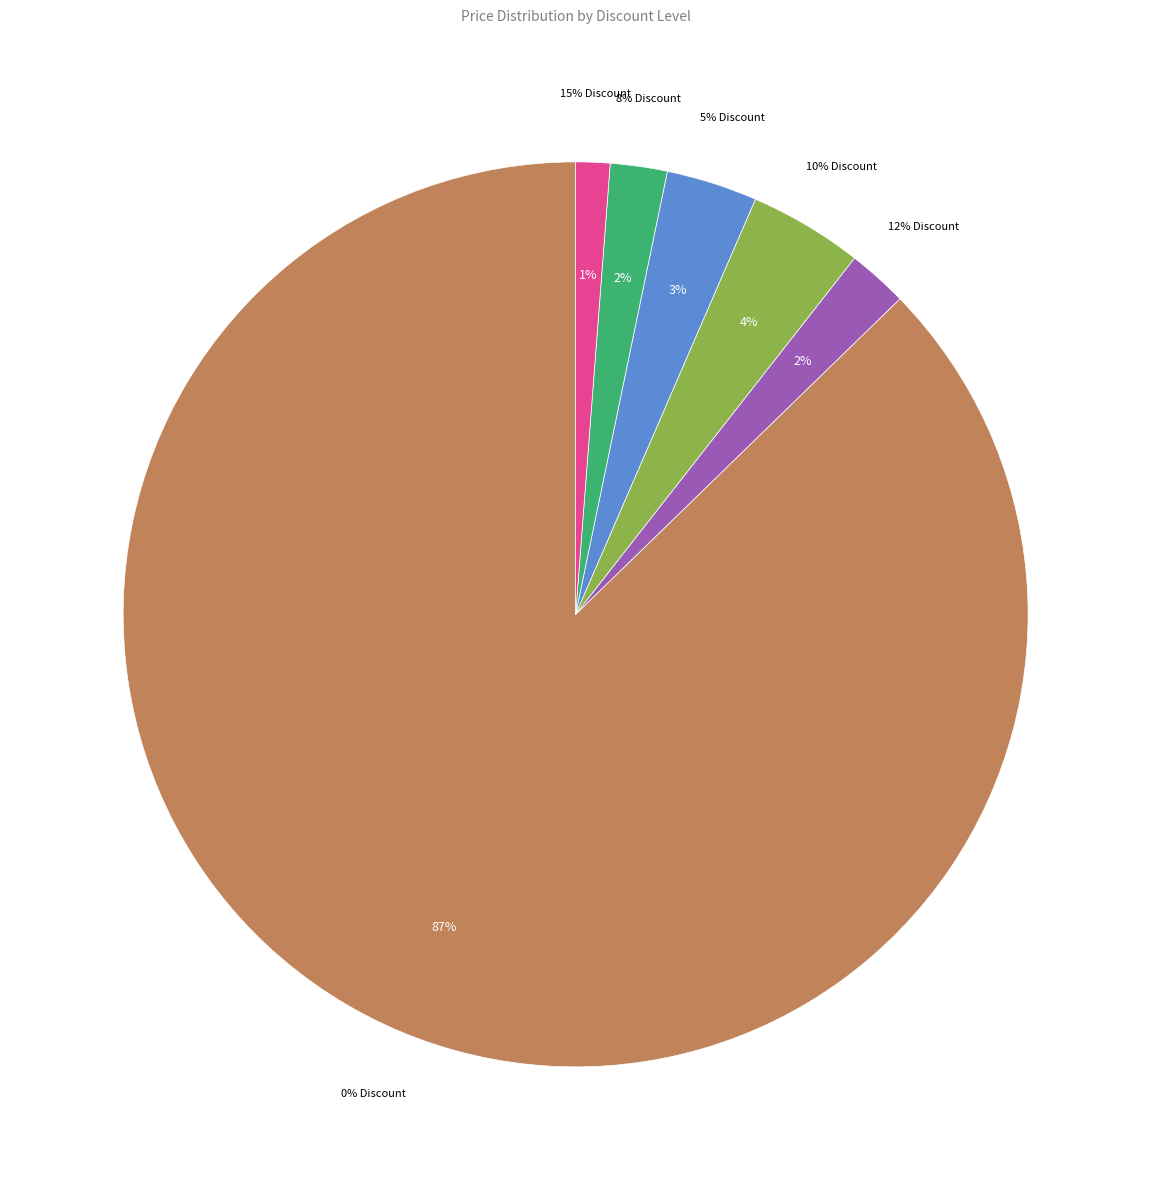

True or false: 12% Discount accounts for 2% of the total.

True